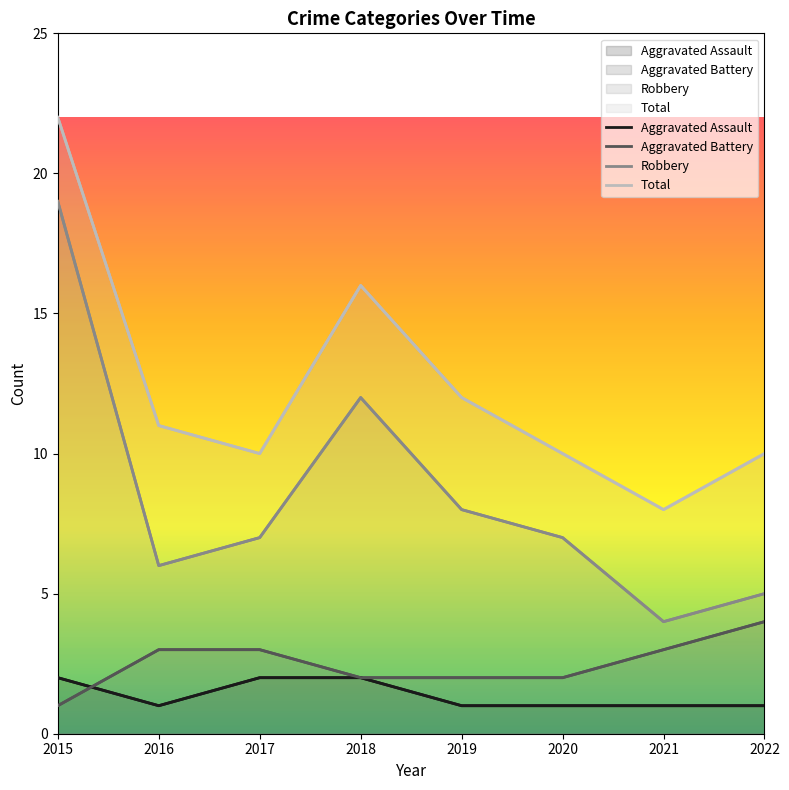

The Robbery series shows 5 at 2022. True or false?

True